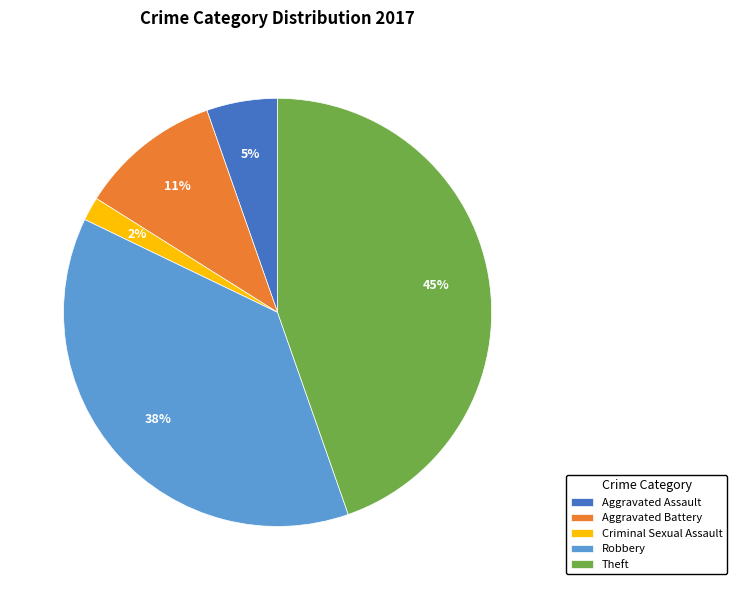

The Robbery slice represents 38% of the pie. True or false?

True